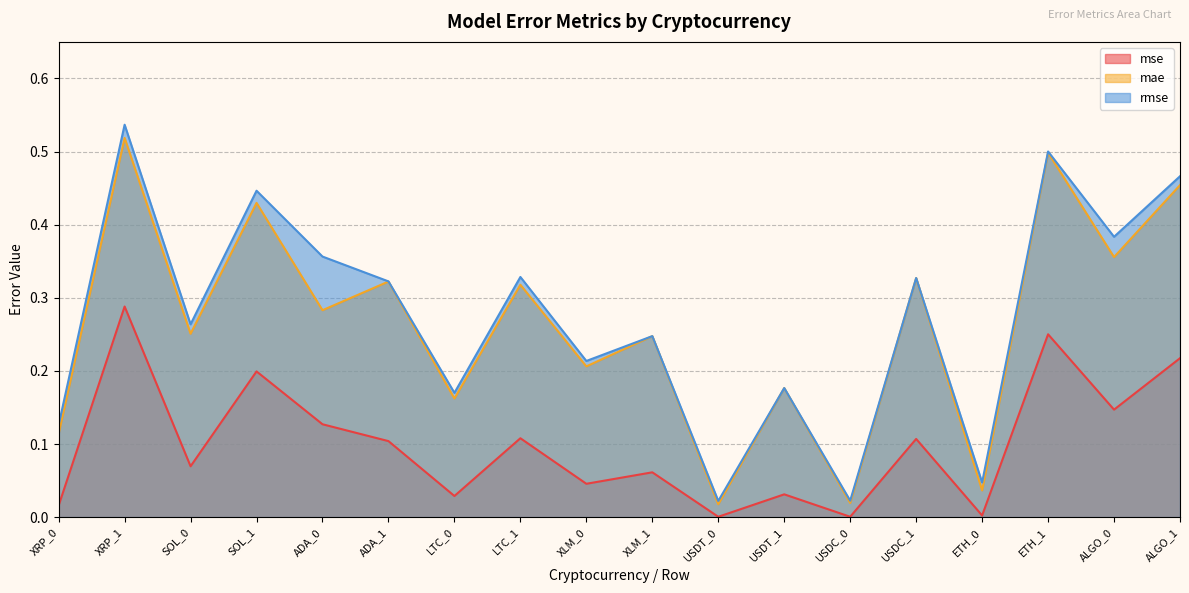

What is the sum of the mae values at ADA_1 and USDT_1?

0.5